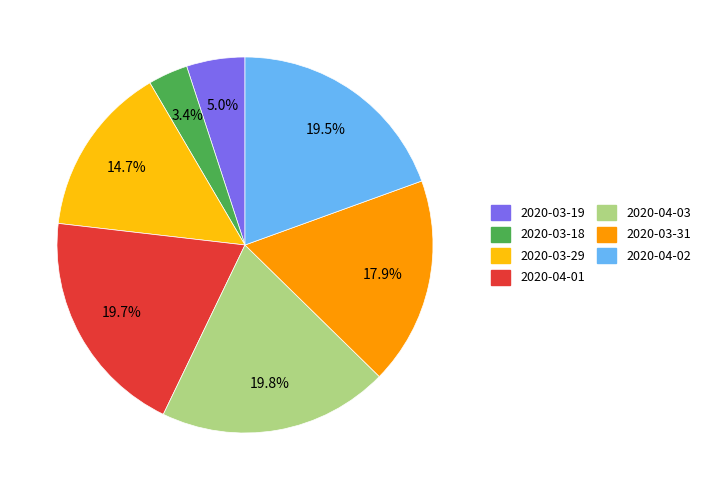

To the nearest percent, what percentage of the pie is 2020-03-19?

5%